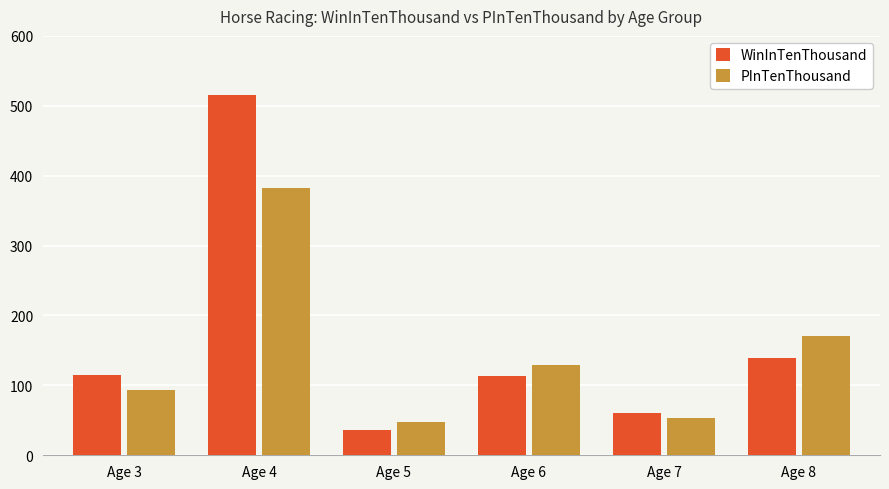

True or false: PInTenThousand has a value of 382 at Age 4.

True